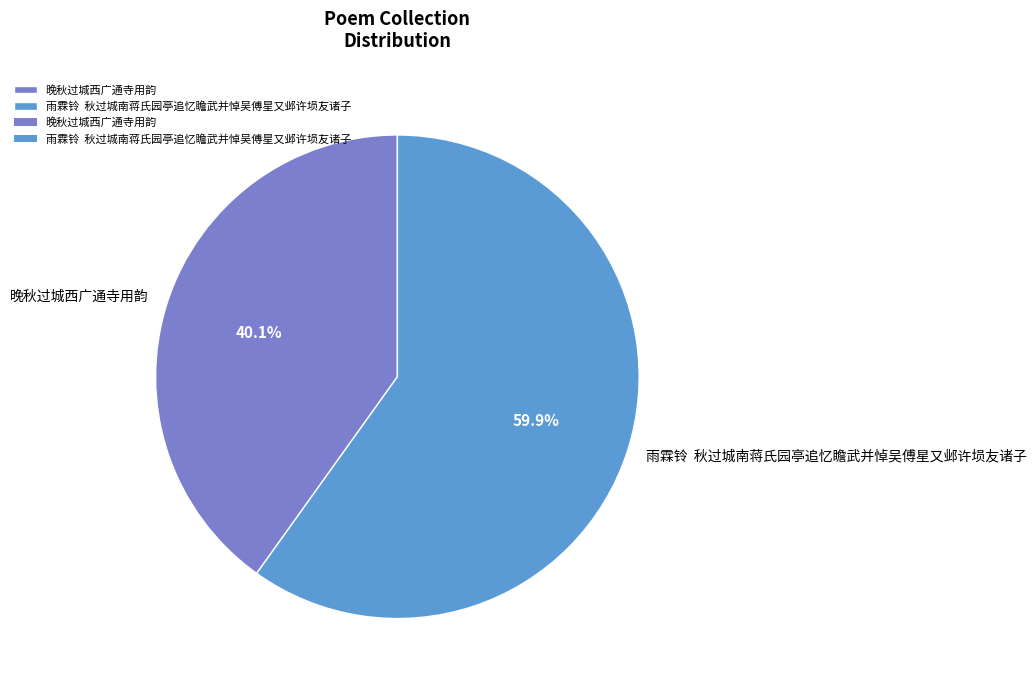

Between 雨霖铃 秋过城南蒋氏园亭追忆瞻武并悼吴傅星又邺许埙友诸子 and 晚秋过城西广通寺用韵, which is larger?

雨霖铃 秋过城南蒋氏园亭追忆瞻武并悼吴傅星又邺许埙友诸子